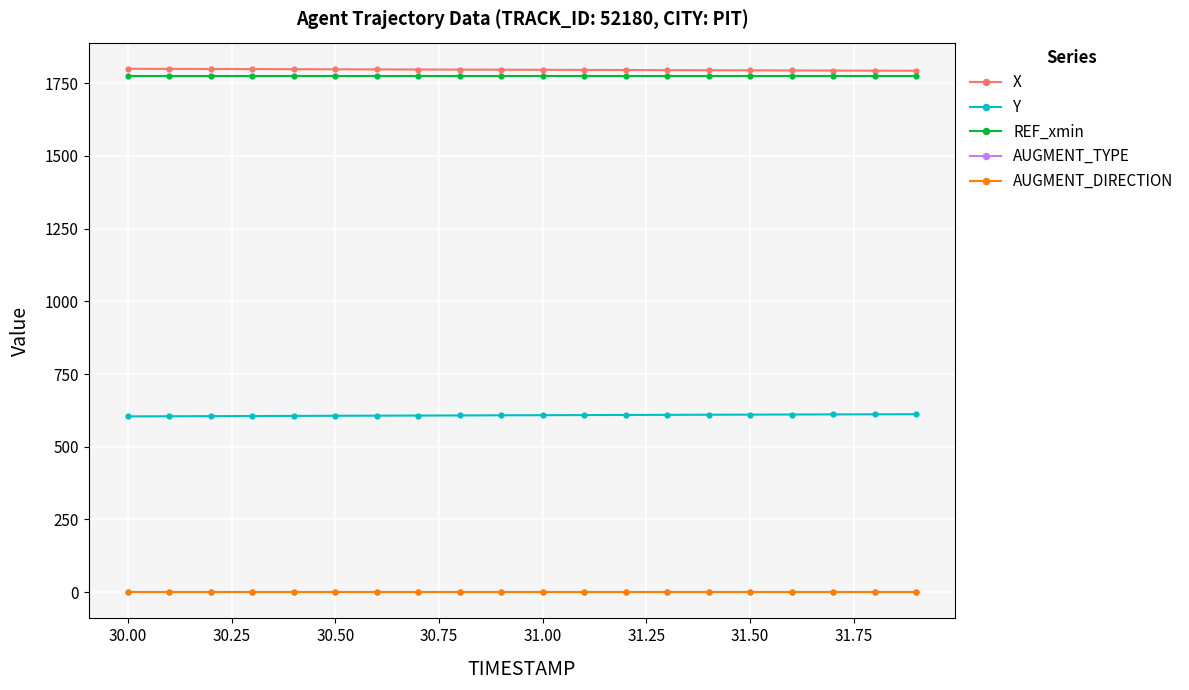

What is the minimum value for REF_xmin?

1774.7